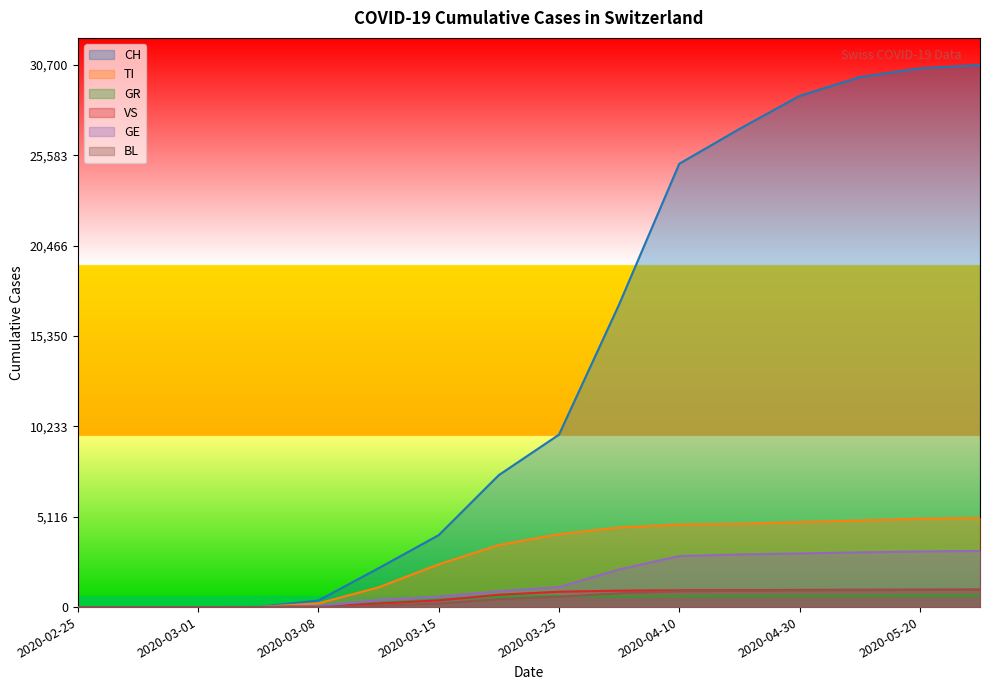

What is the difference between the maximum and minimum values in the GR series?

652